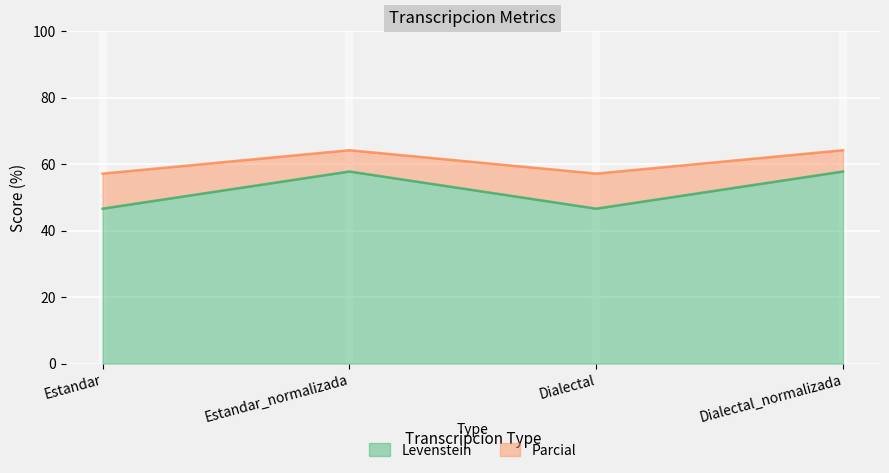

The Levenstein series shows 34.0 at Dialectal_normalizada. True or false?

False